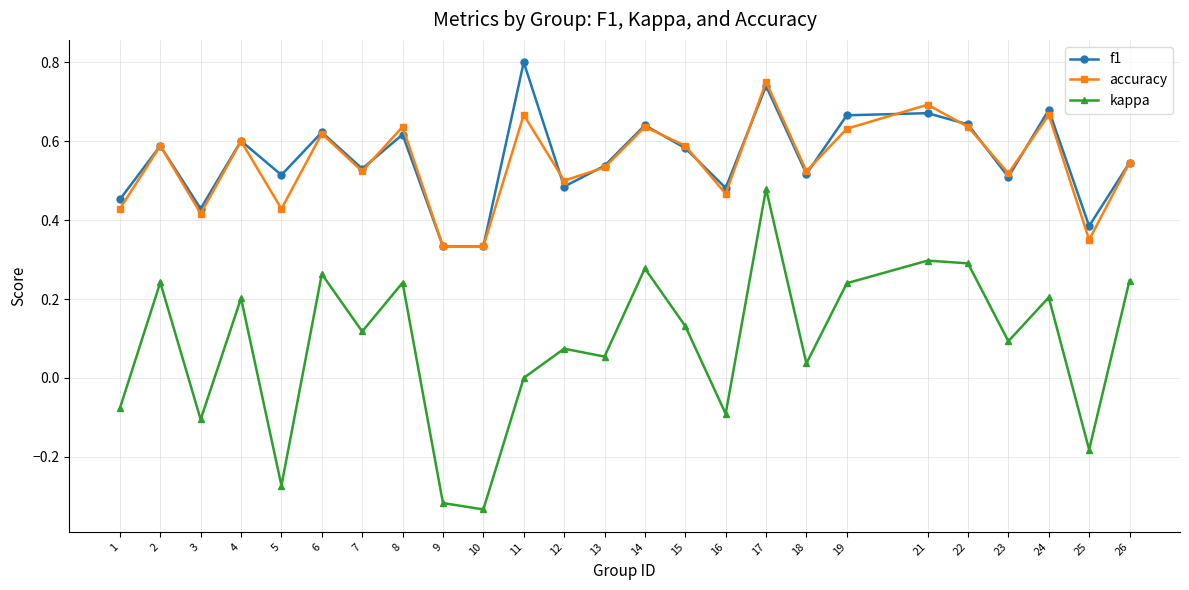

At which category is the sum across all series the highest?

17